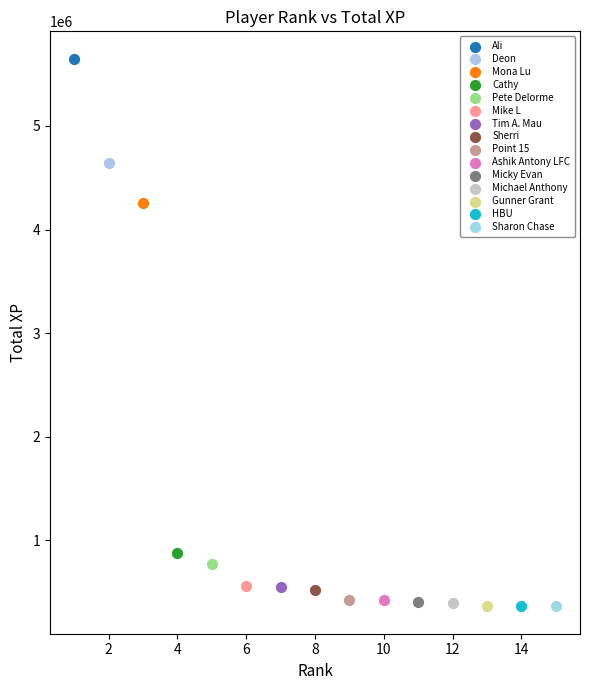

Which series reaches the maximum Y coordinate?

Ali